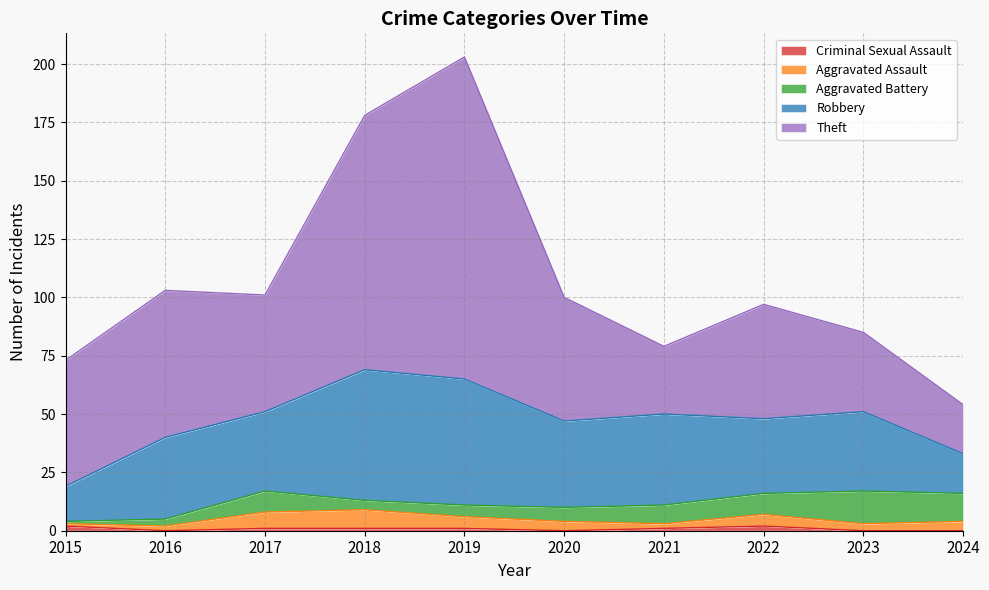

Which series has the widest spread of values?

Theft